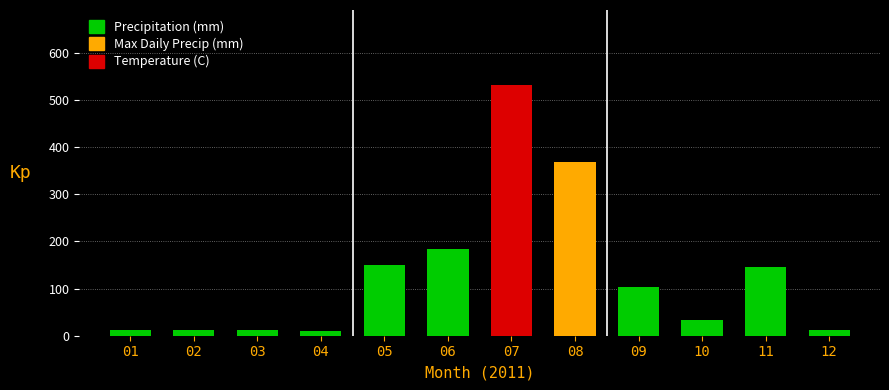

Which has a higher value, 10 or 07?

07